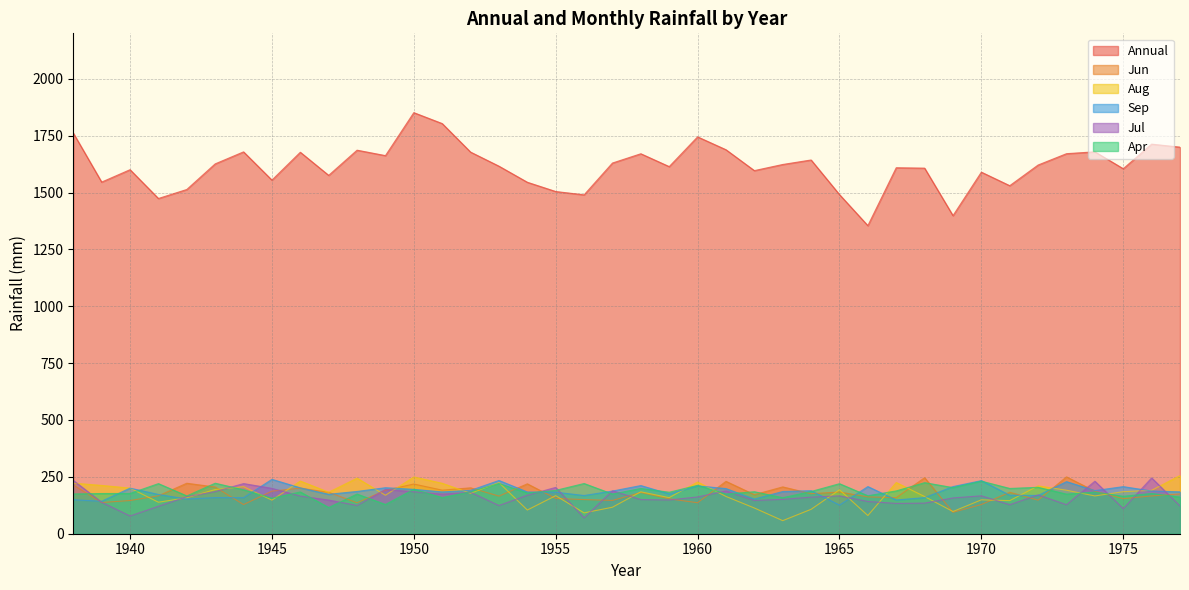

Is the value of Annual at 1975 greater than the value of Jul at 1963?

Yes